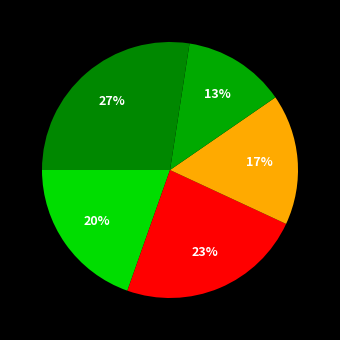

Does any single category account for the majority?

No